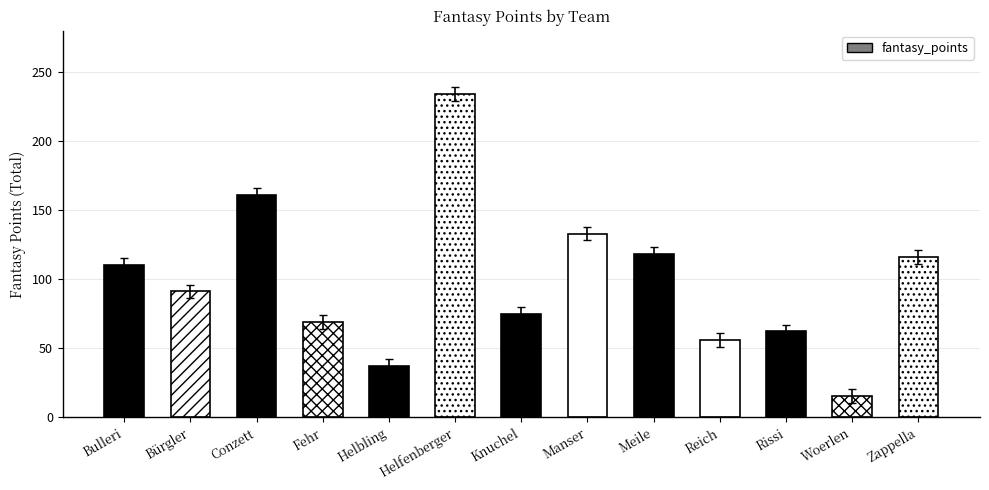

The value at Helfenberger is 95. True or false?

False